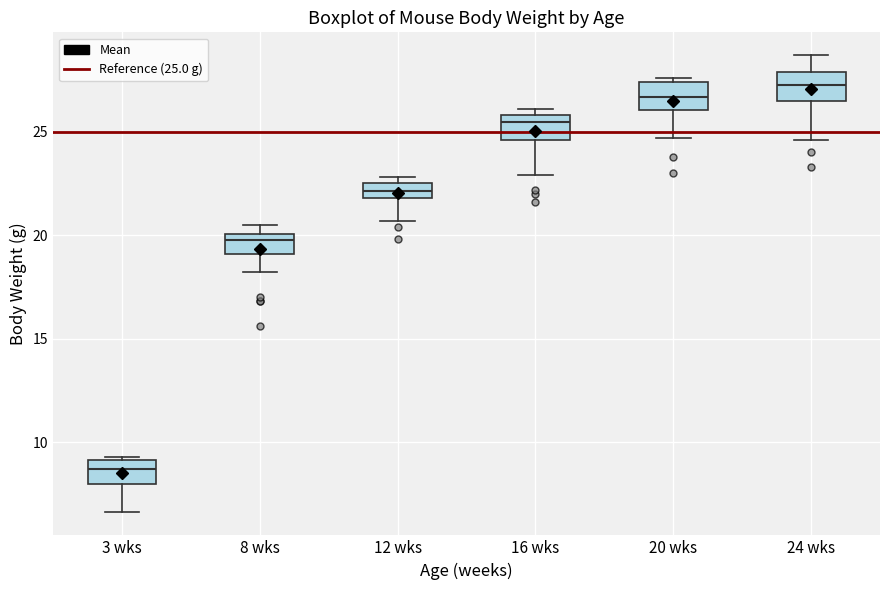

Where does the lower whisker of the box for 12 wks end on the y-axis? The values are not printed on the chart, so give them approximately, as read against the axis.

20.5